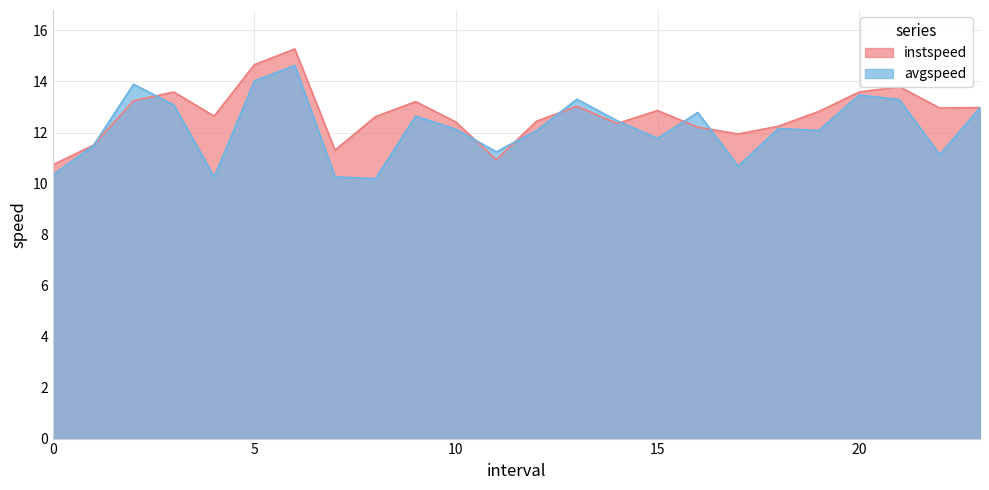

At which label does avgspeed first exceed 12?

2.0